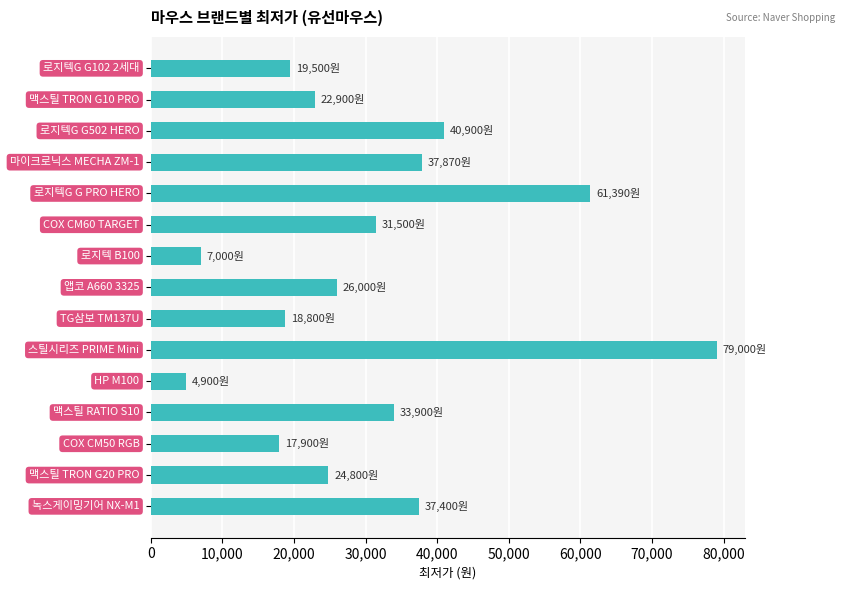

What is the value of the 9th bar from the top?

18800